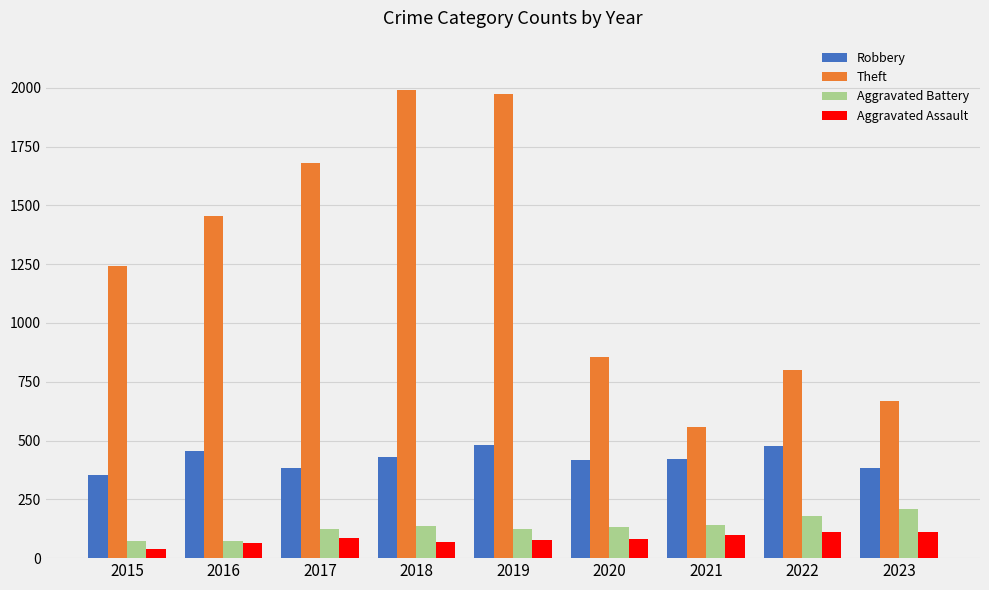

How many data points in Theft are less than 1243?

4